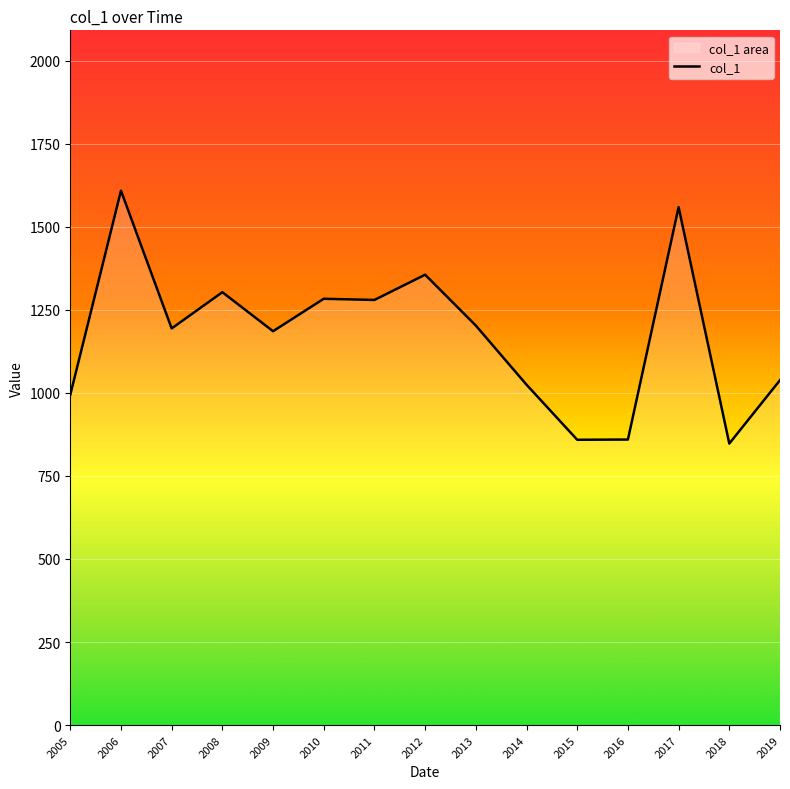

What is the sum of the values at 2006 and 2008?

2911.1